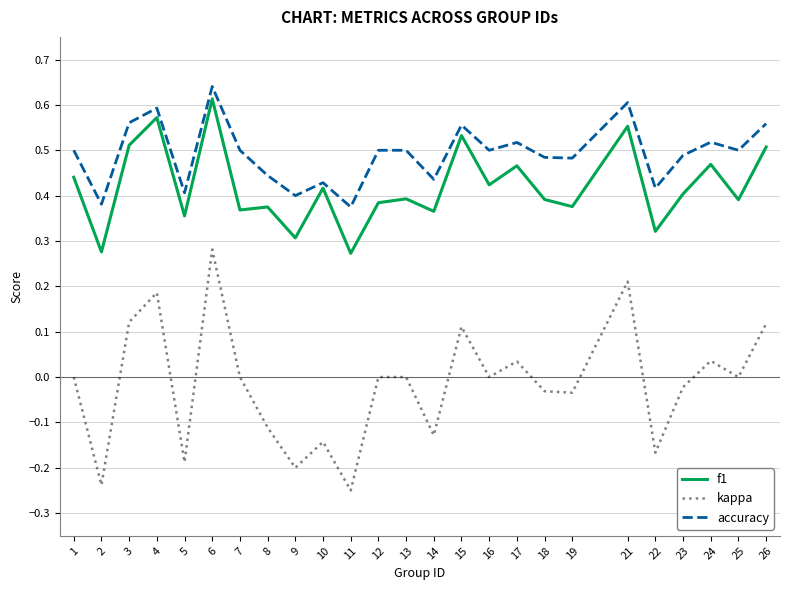

Which series has the largest range (max minus min)?

kappa